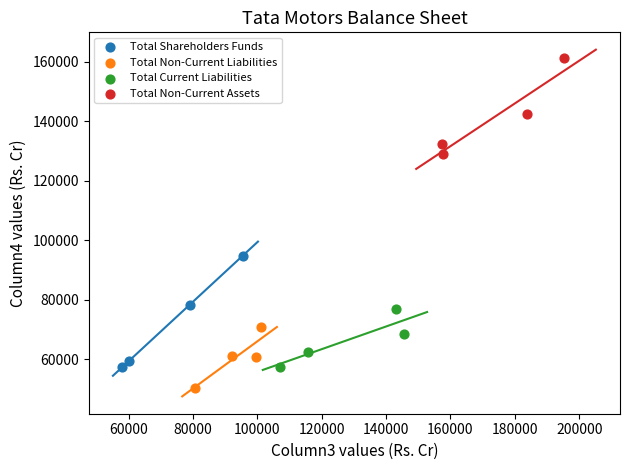

Which series reaches the maximum Y coordinate?

Total Non-Current Assets